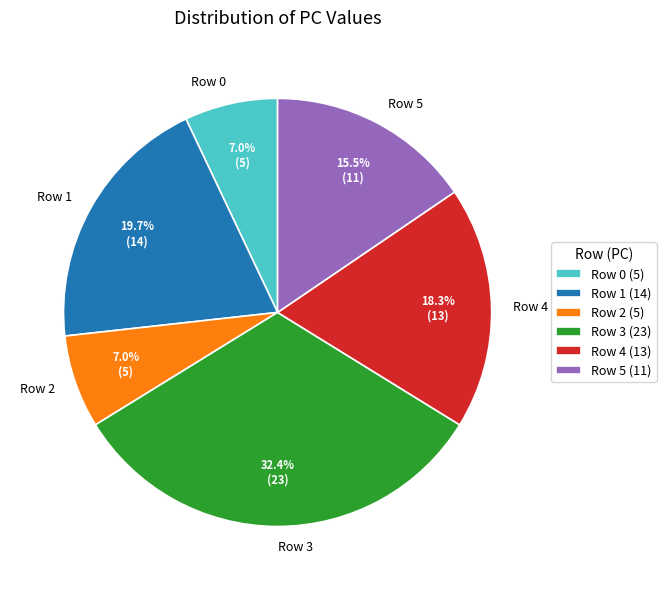

Does Row 3 account for over 50% of the chart?

No